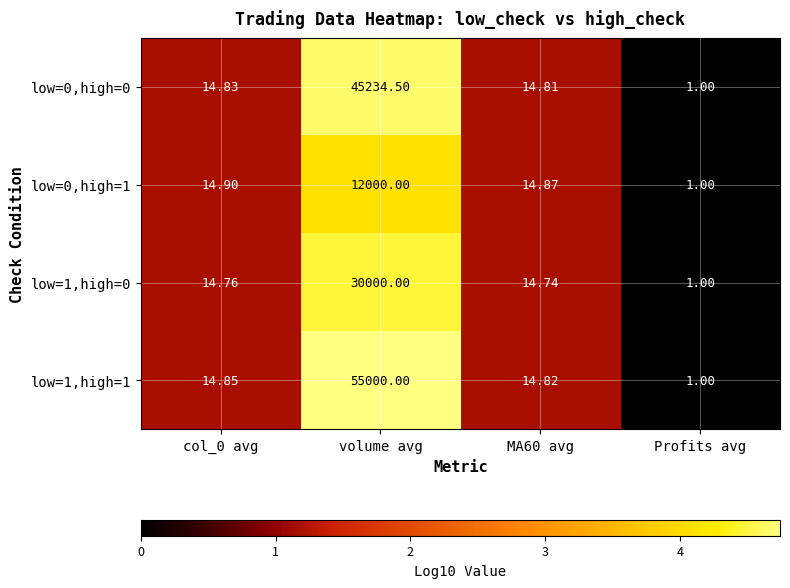

Rank the series by their maximum value, from lowest to highest.

low=0,high=1, low=1,high=0, low=0,high=0, low=1,high=1